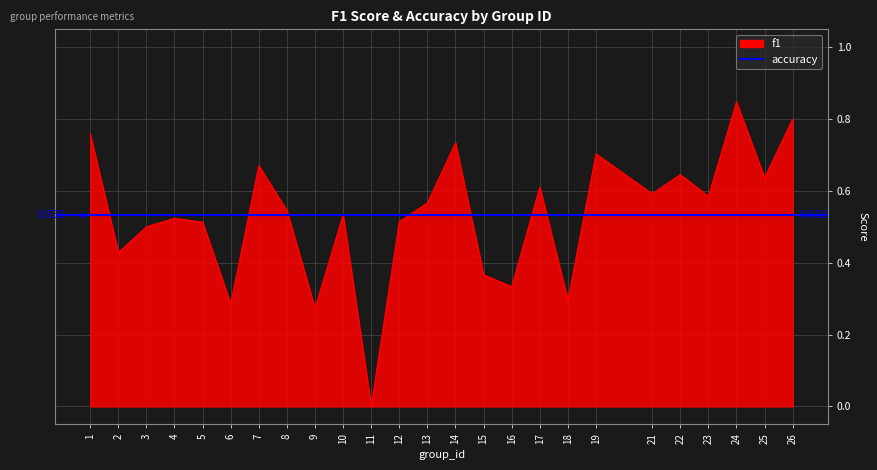

Which label corresponds to the largest value in the chart?

24